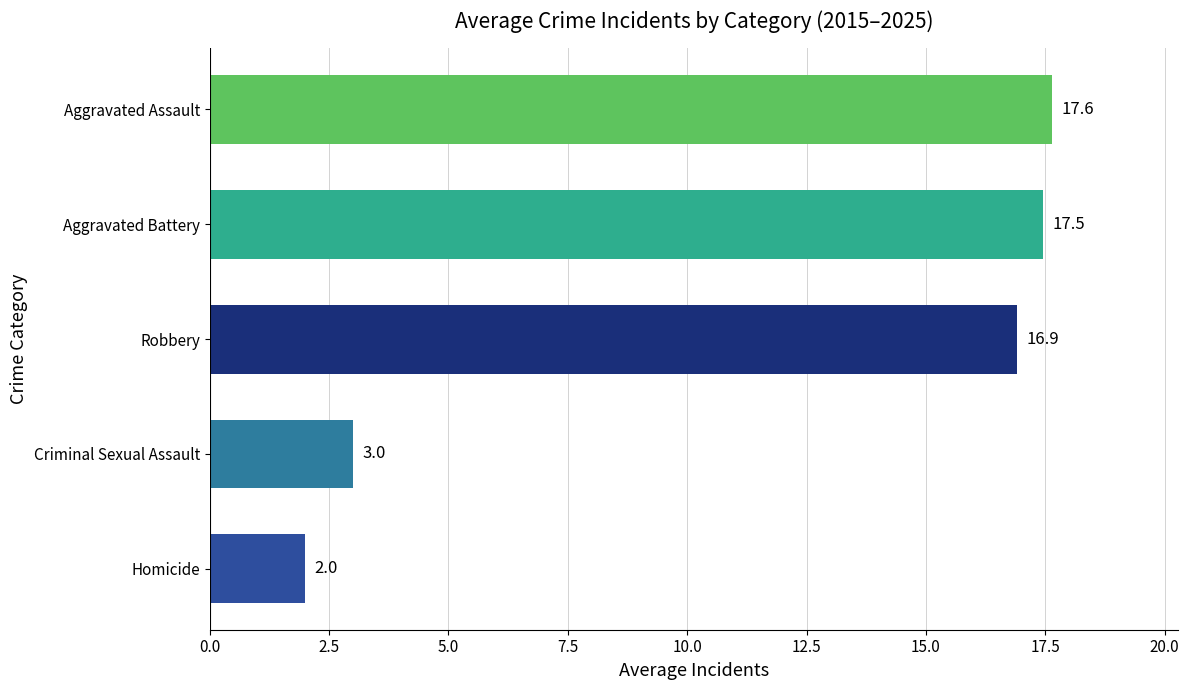

What is the change in value from Criminal Sexual Assault to Aggravated Battery?

+14.5